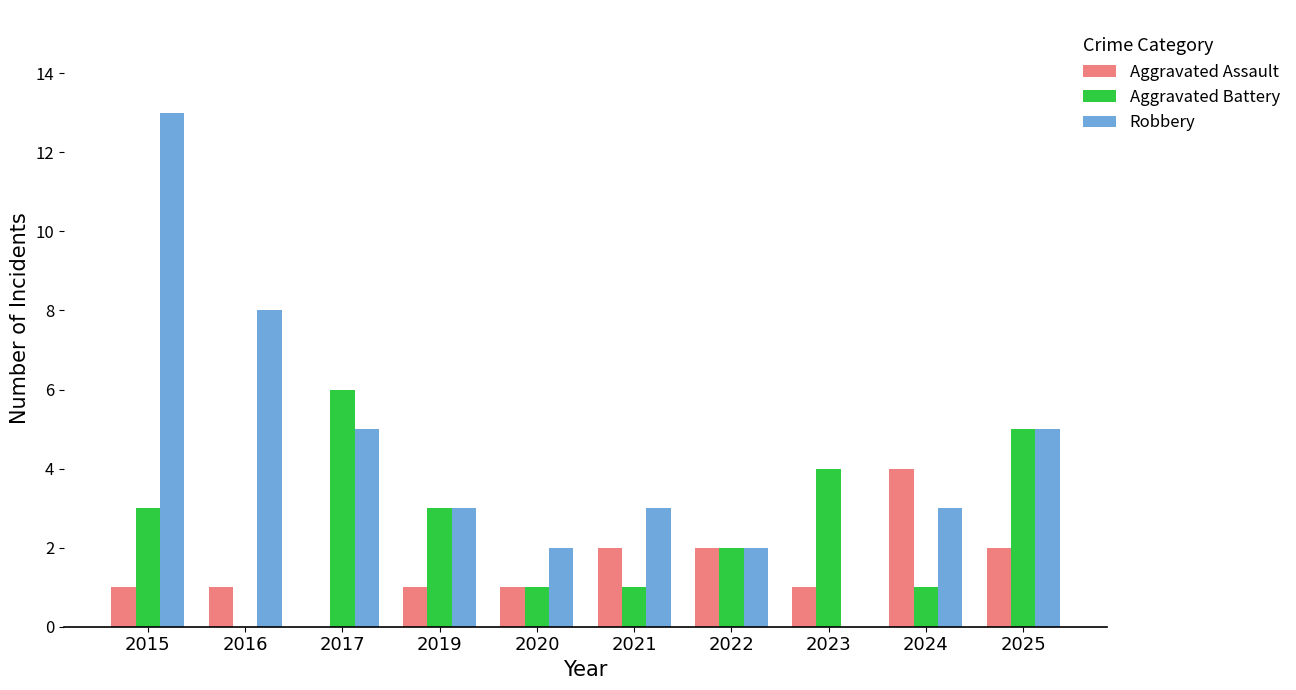

The Aggravated Assault series shows 3 at 2021. True or false?

False